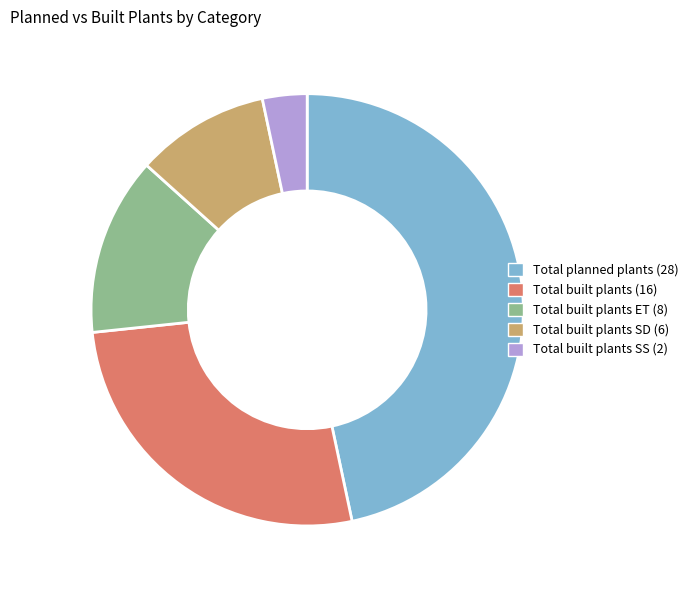

How many segments does this pie chart have?

5